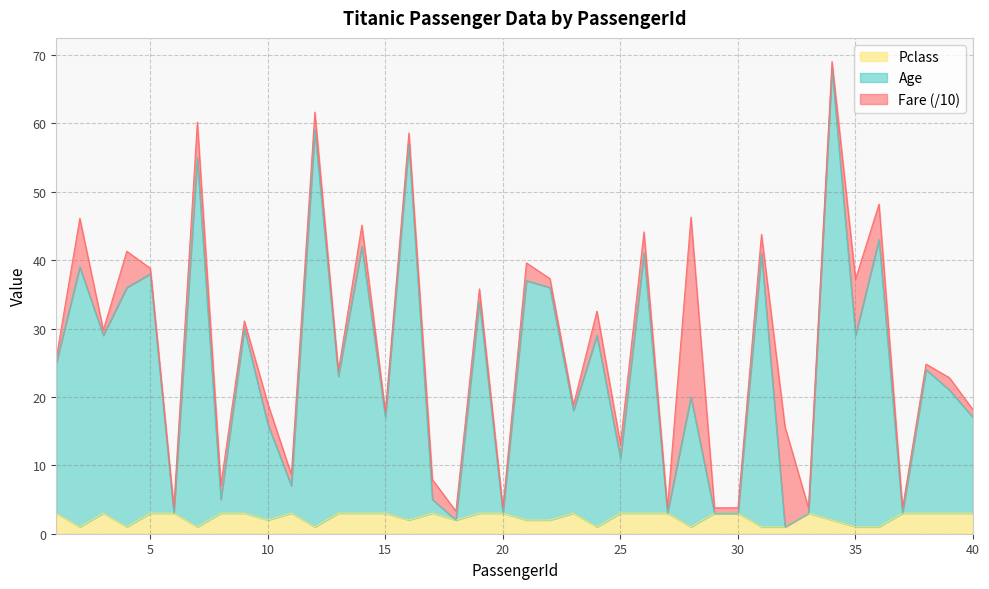

Which category has the lowest value in the Pclass series?

2